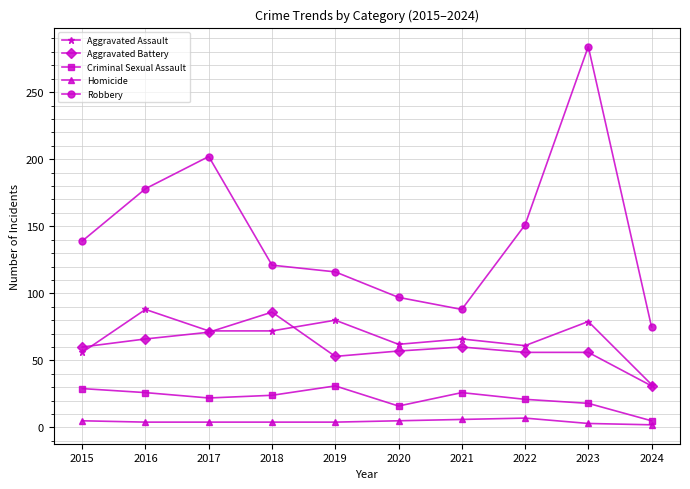

True or false: Criminal Sexual Assault and Aggravated Assault cross at least once.

False